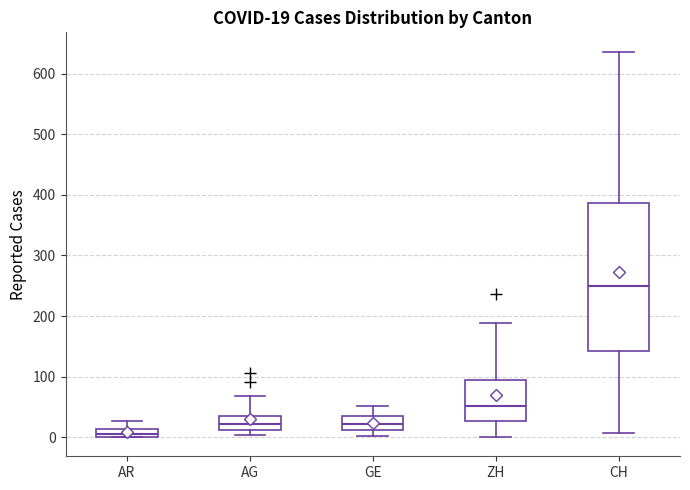

Which box's median line is the highest?

CH